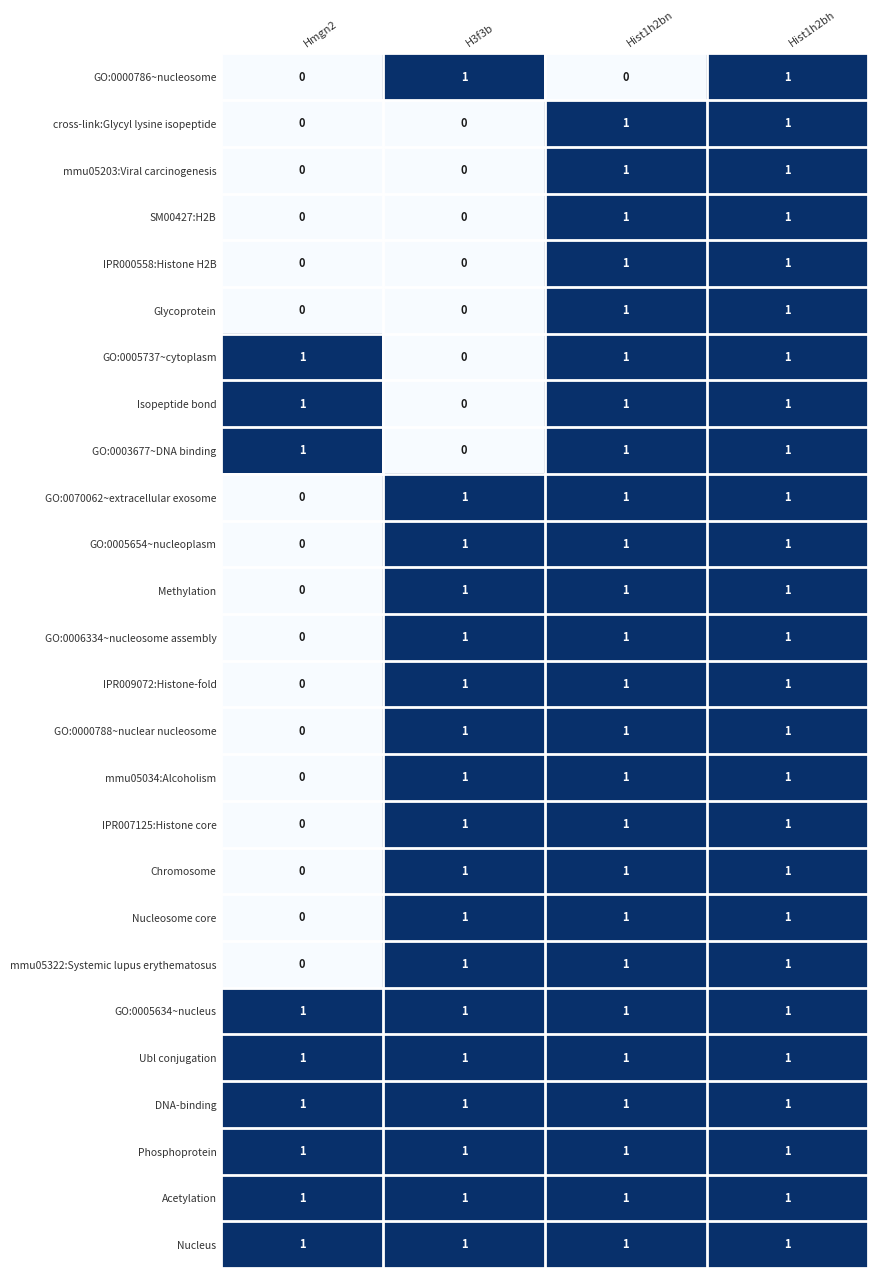

What is the total value across all series at Hmgn2?

9